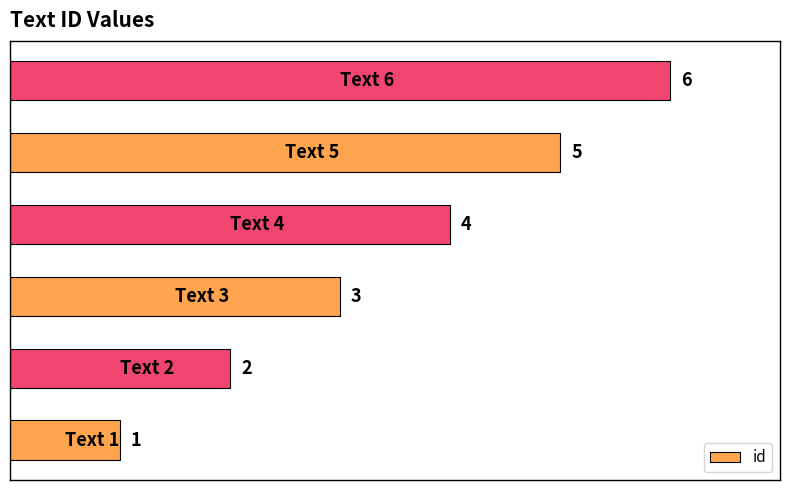

Count the values in the range 2 to 5.

4